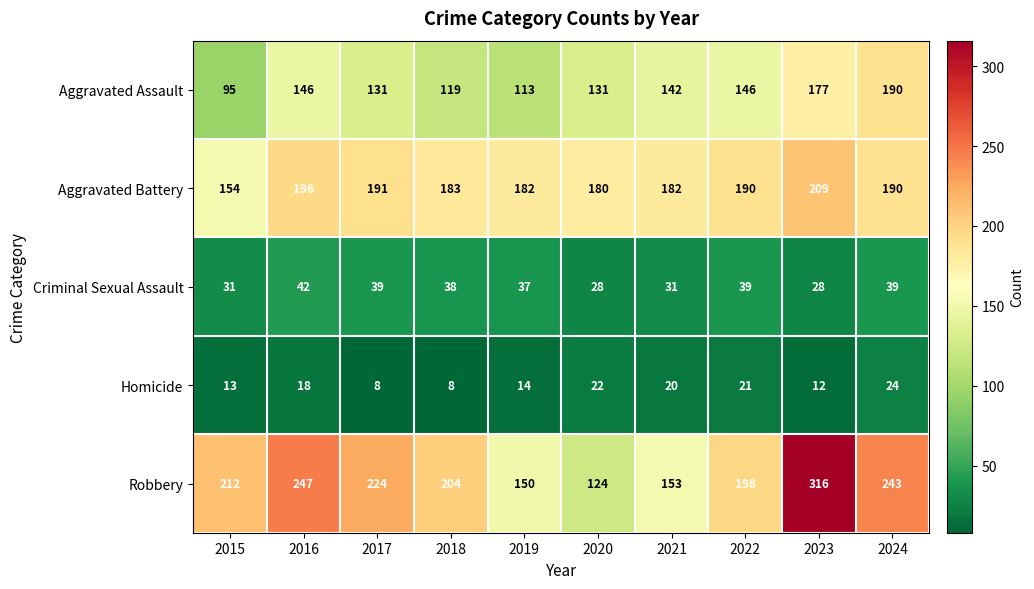

Rank the categories by Robbery value from highest to lowest.

2023, 2016, 2024, 2017, 2015, 2018, 2022, 2021, 2019, 2020